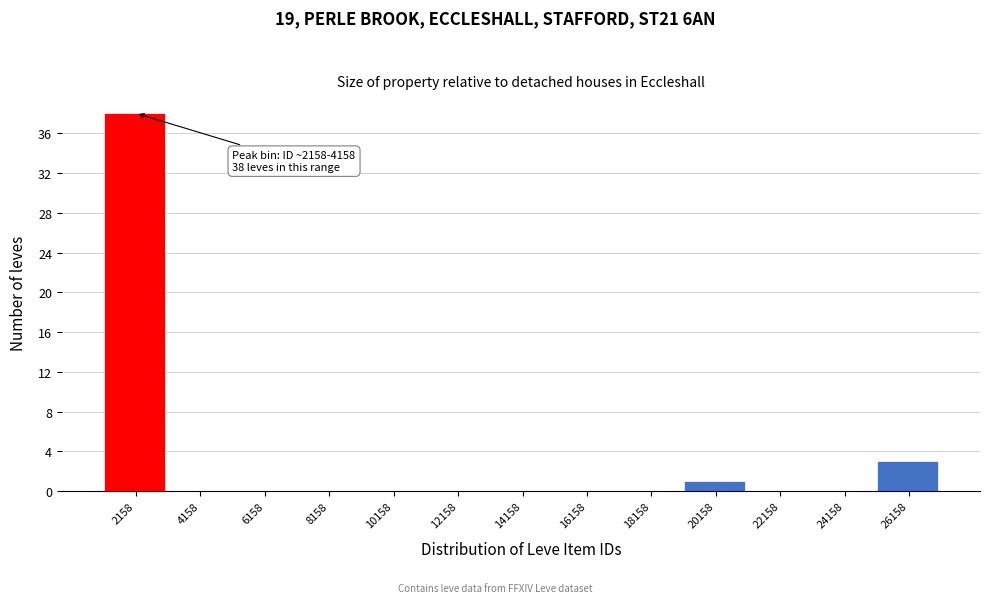

Reading right to left, transcribe all the data shown in this chart.

26158=3	24158=0	22158=0	20158=1	18158=0	16158=0	14158=0	12158=0	10158=0	8158=0	6158=0	4158=0	2158=38